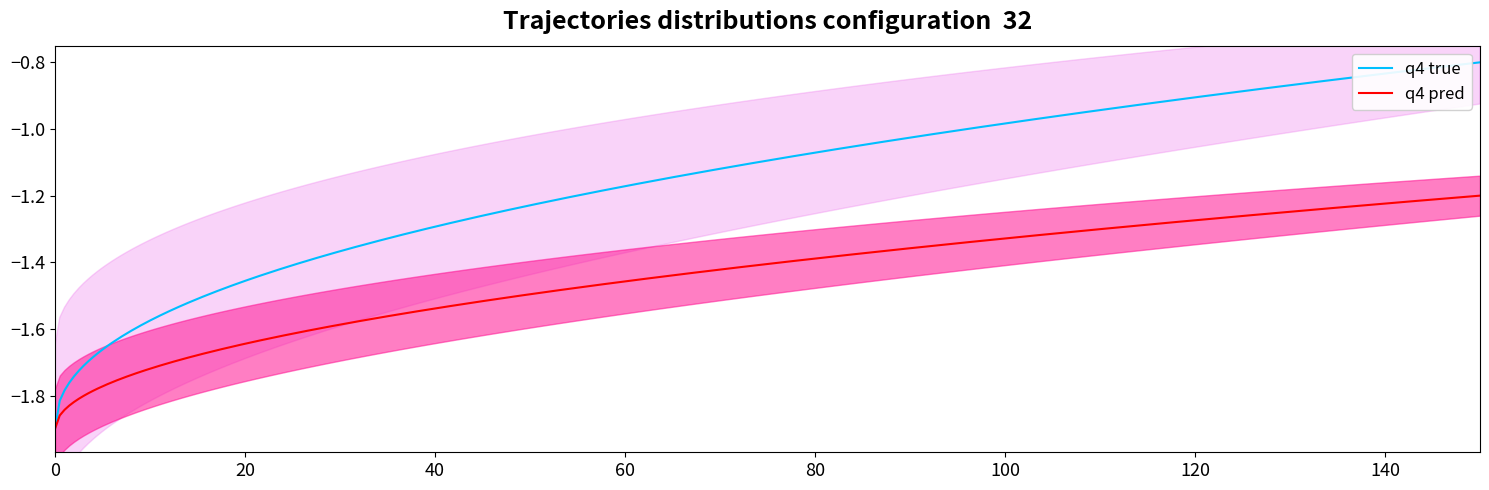

How many distinct data groups are displayed?

2